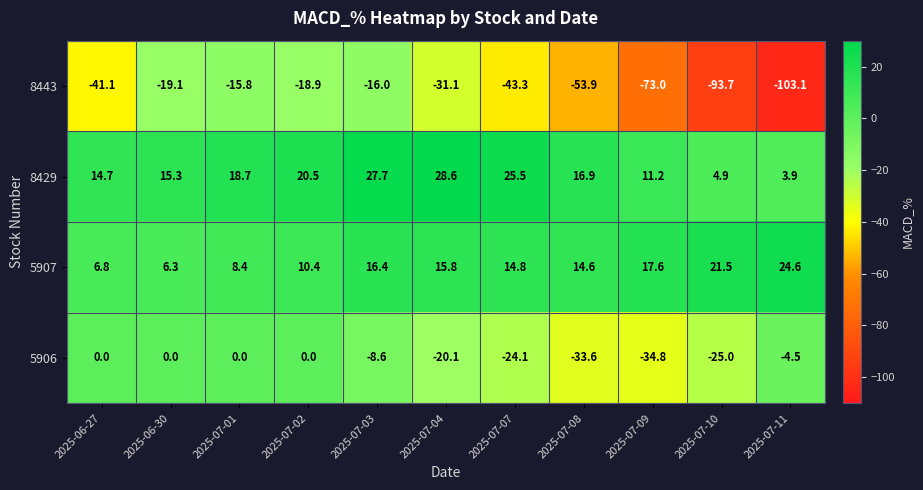

What is the difference between the 8429 values at 2025-07-03 and 2025-07-09?

16.5